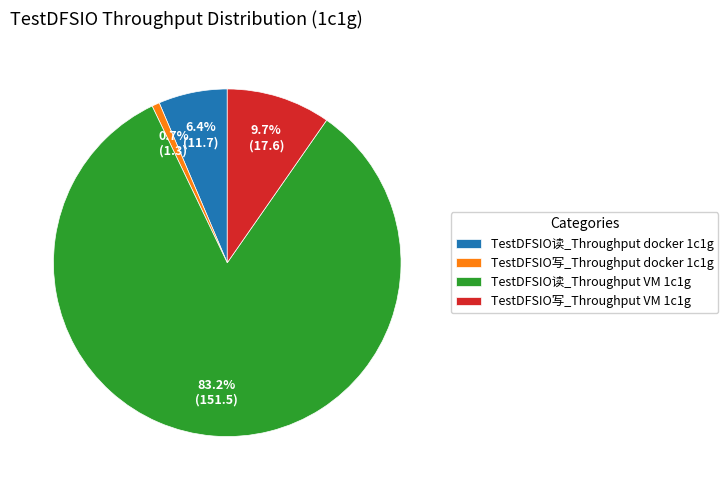

Does any single category account for the majority?

Yes